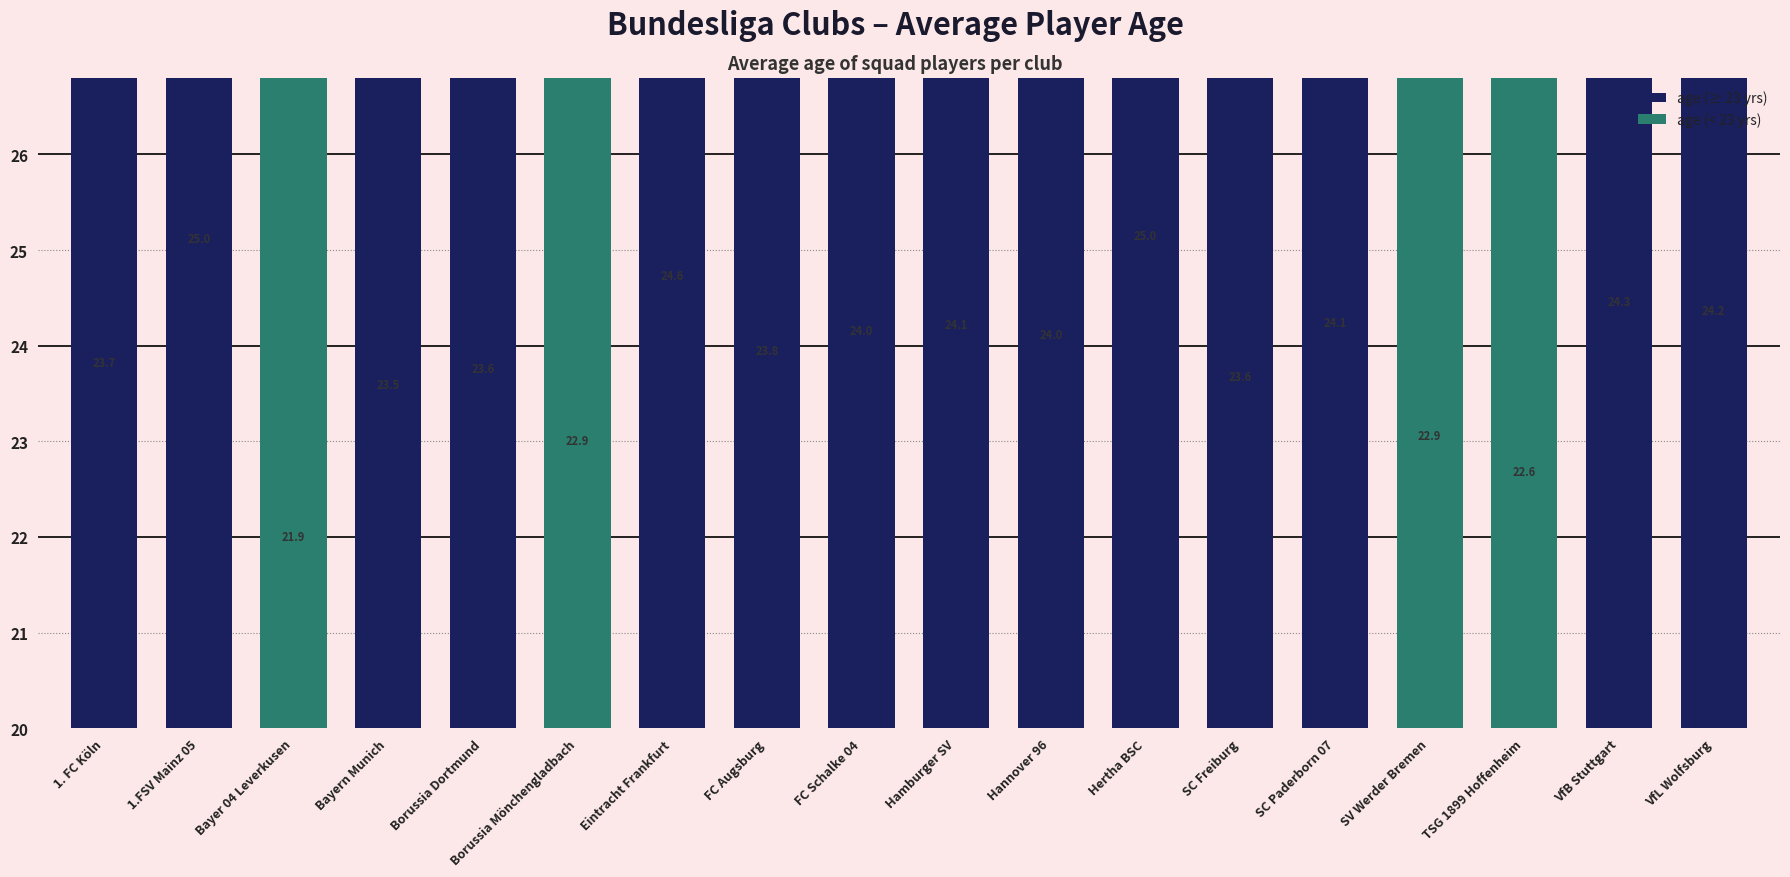

How many values exceed 24?

8